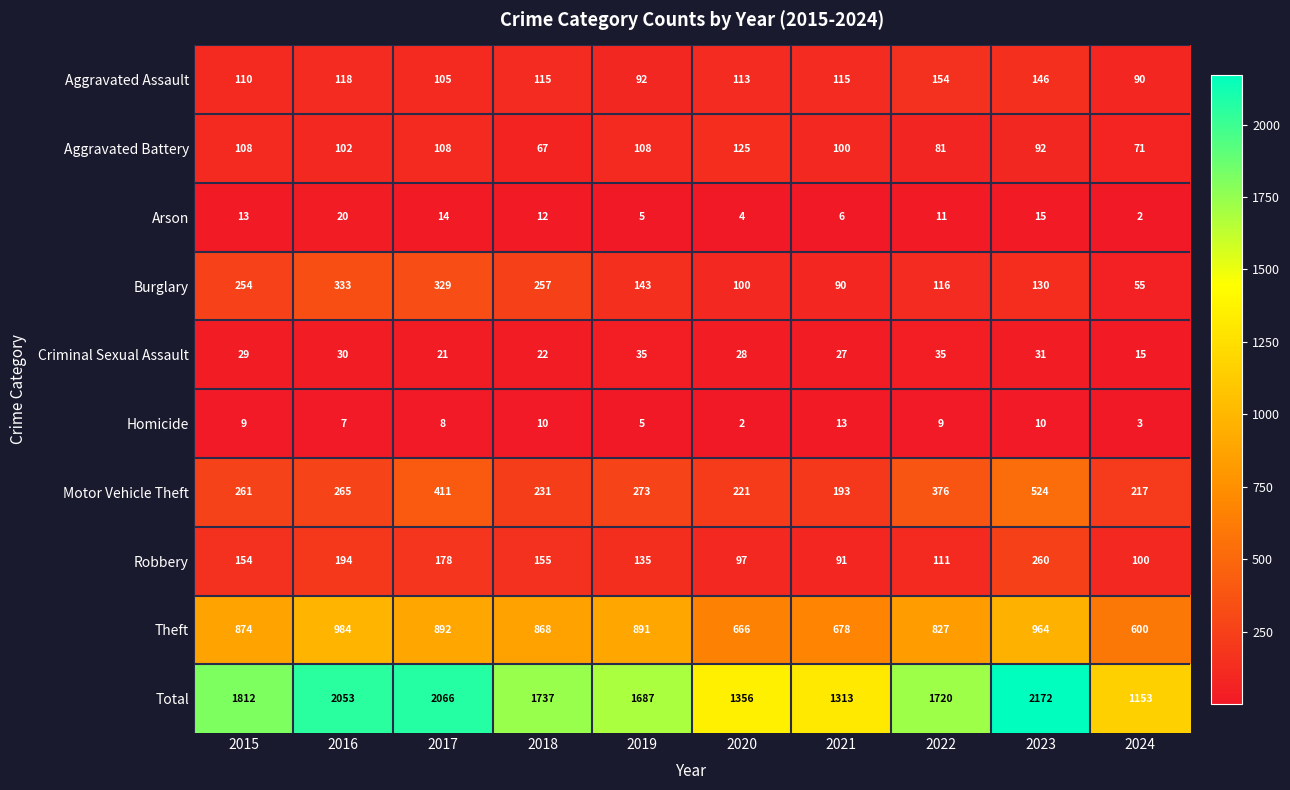

Rank the series at 2024 from lowest to highest value.

Arson, Homicide, Criminal Sexual Assault, Burglary, Aggravated Battery, Aggravated Assault, Robbery, Motor Vehicle Theft, Theft, Total